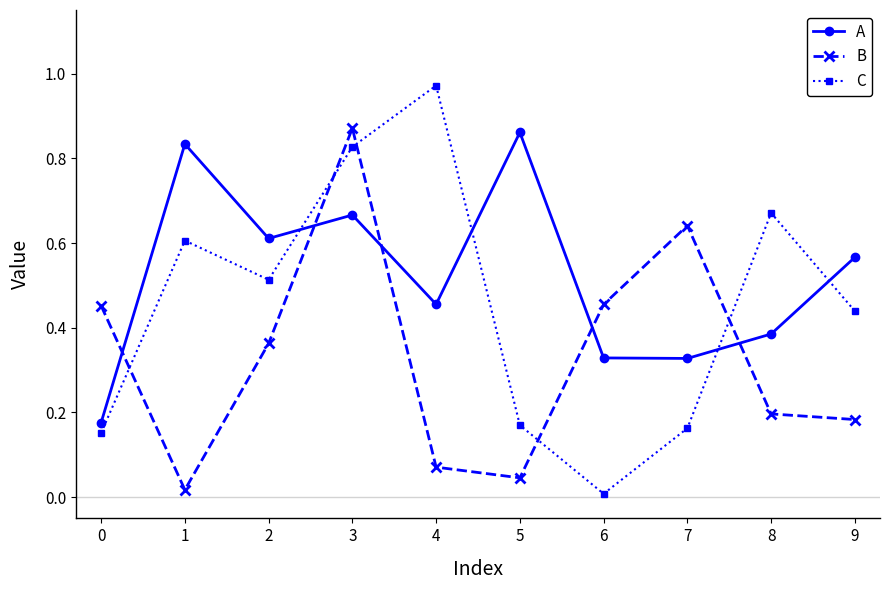

What is the total value across all series at 5?

1.1